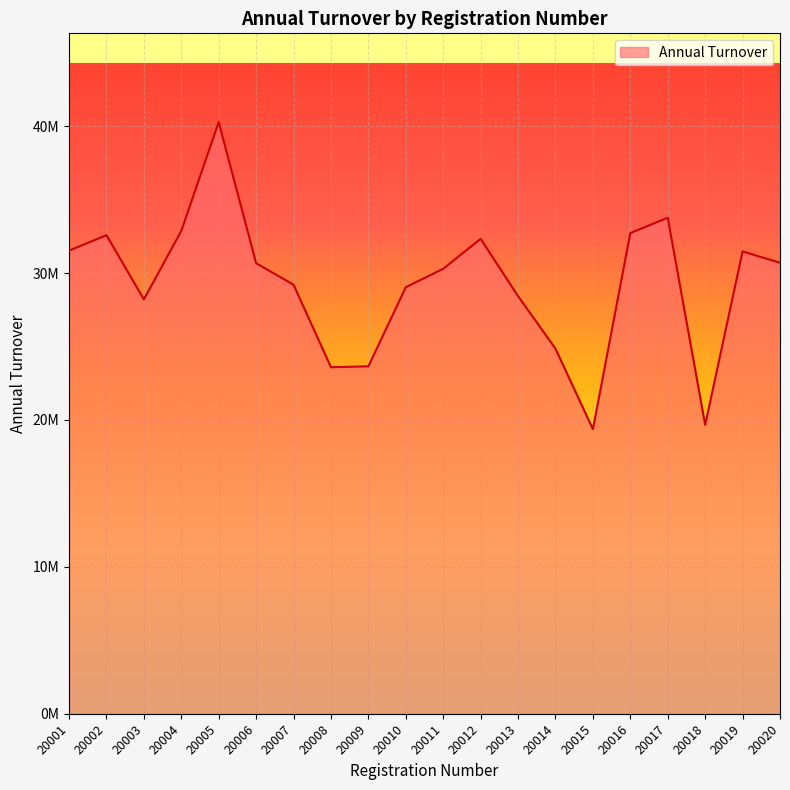

Does the chart display data point markers on the line(s)?

No